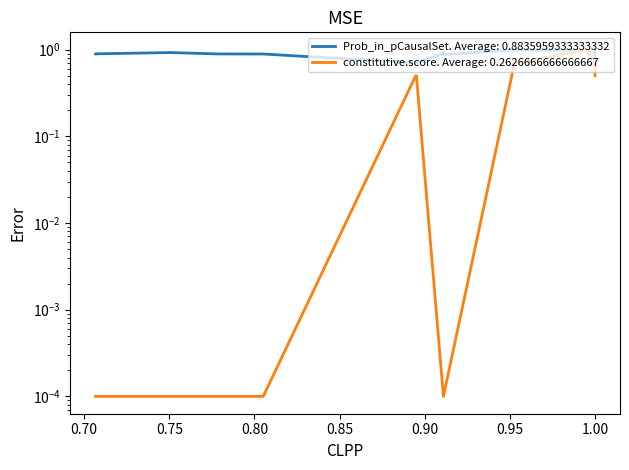

What are all the series names shown in the legend?

Prob_in_pCausalSet, constitutive.score